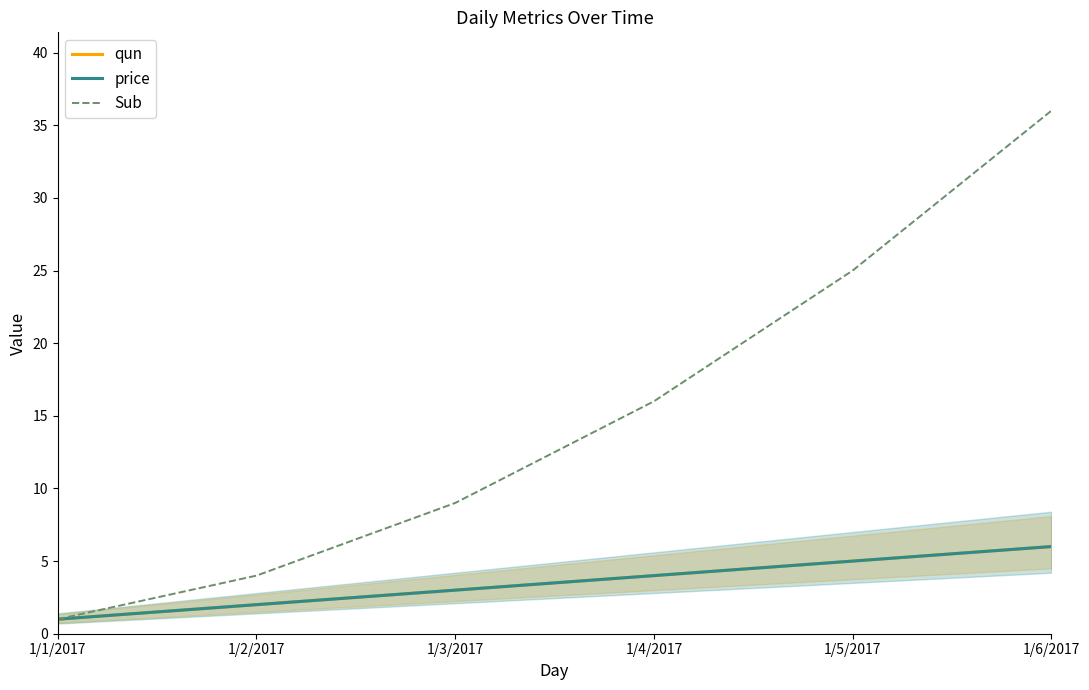

What is the average value of the qun series?

4